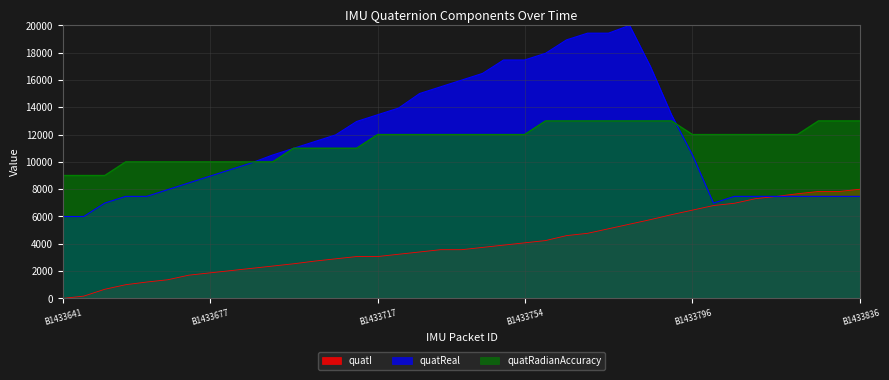

Which series has the largest range (max minus min)?

quatReal